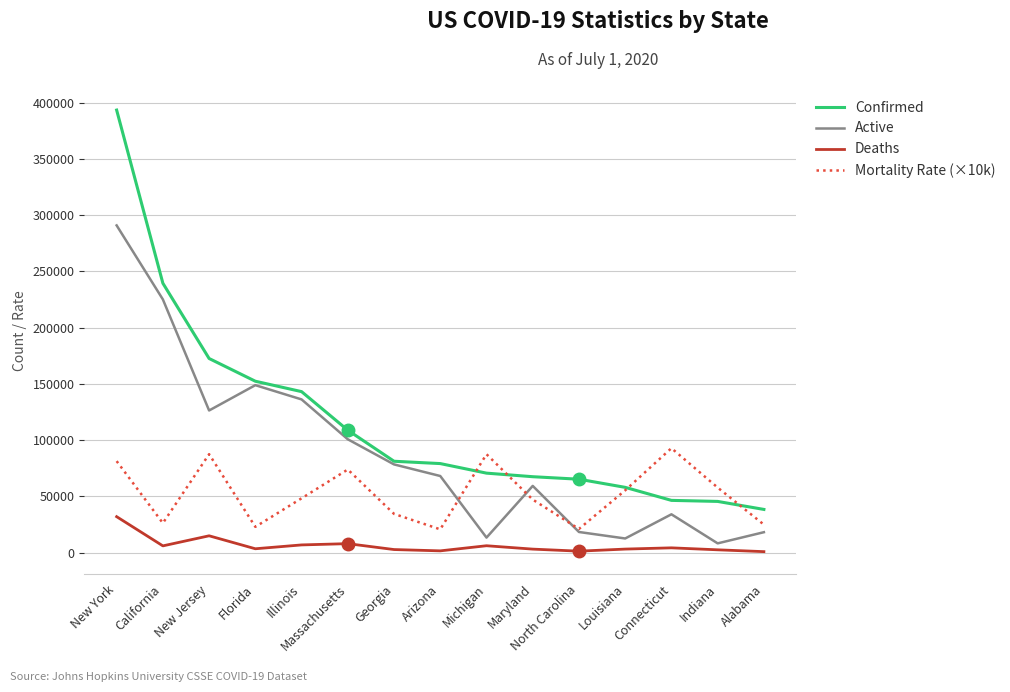

What is the total value across all series at New Jersey?

401667.0